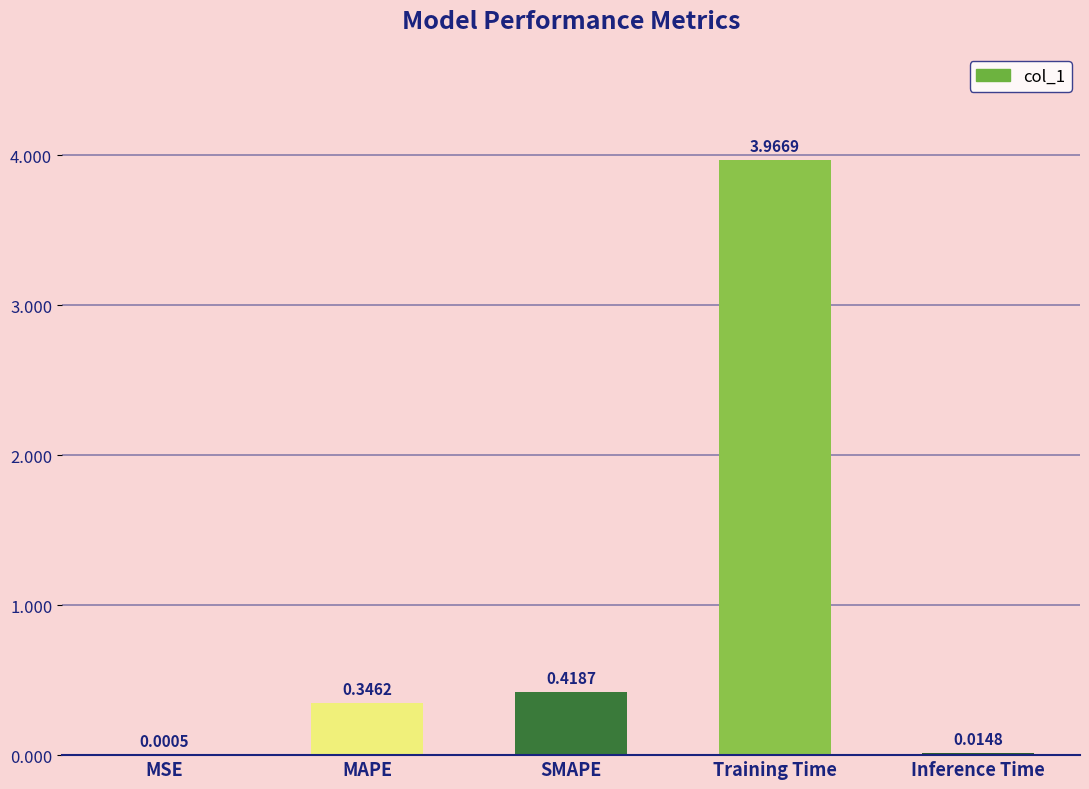

At which label is the value closest to 1?

SMAPE